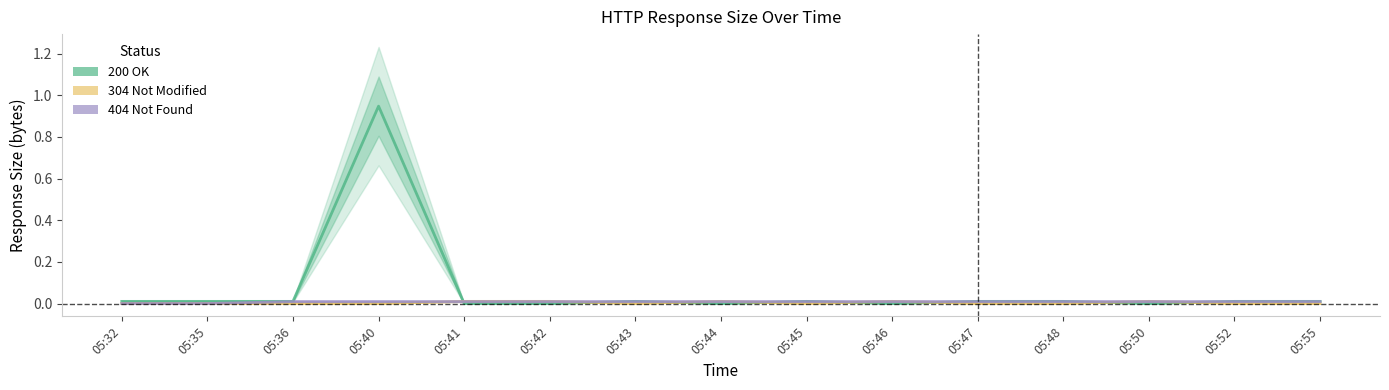

Which series has the largest total across all categories?

200